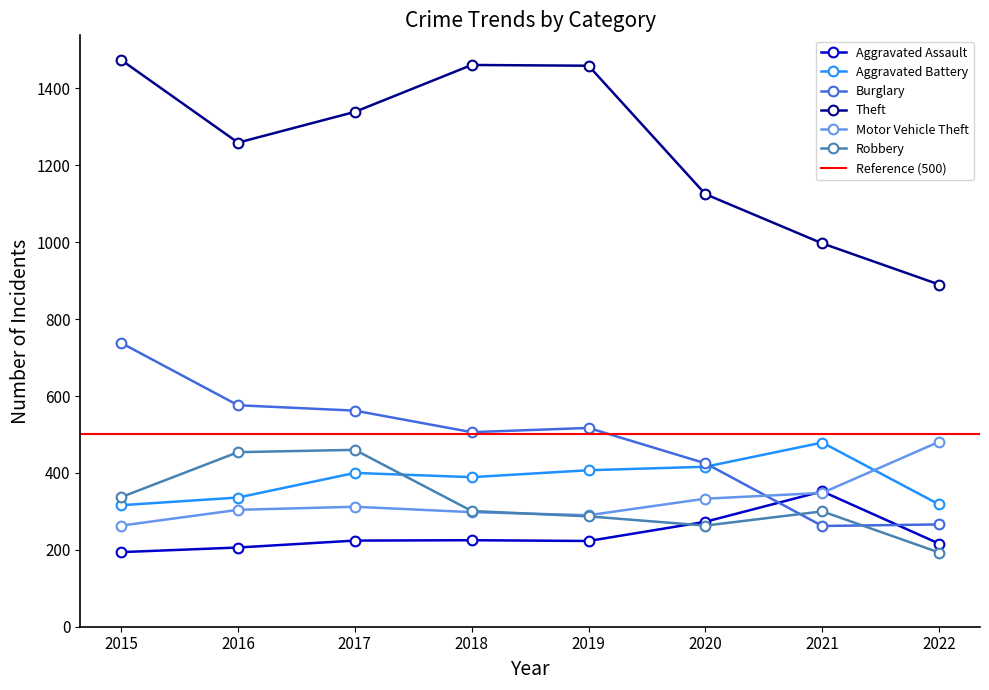

In Aggravated Battery, how many points are higher than both neighbors (excluding endpoints)?

2